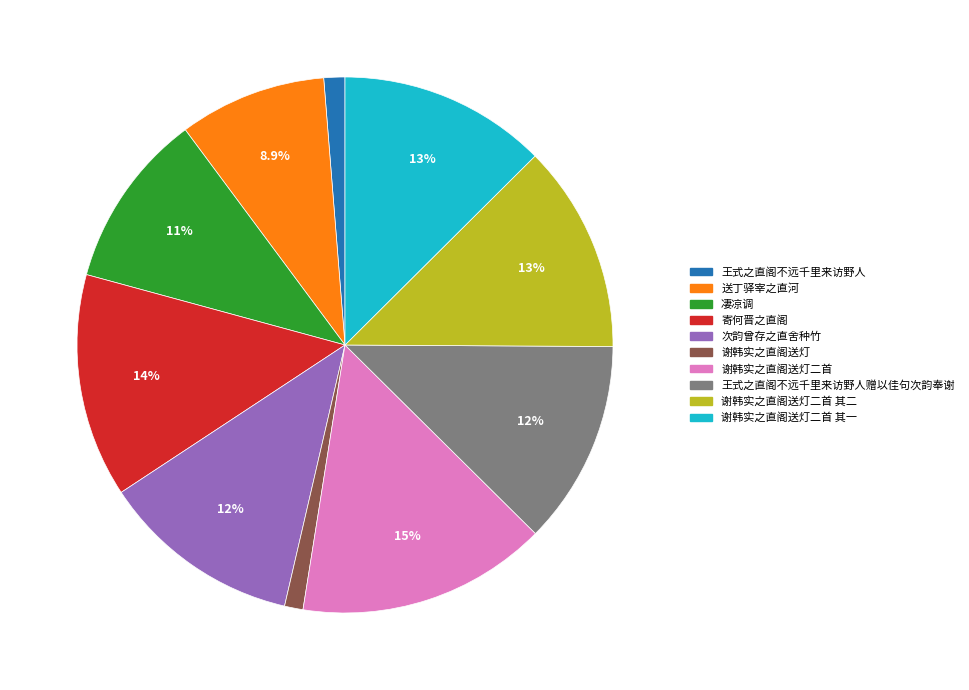

What is the largest slice in the pie chart?

谢韩实之直阁送灯二首